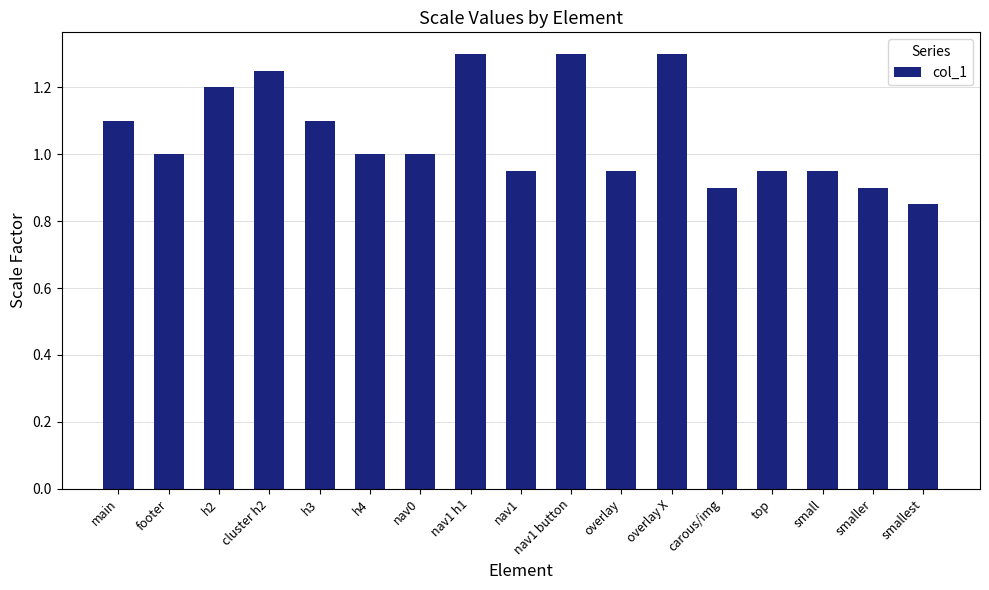

What is the maximum value shown in the chart?

1.3